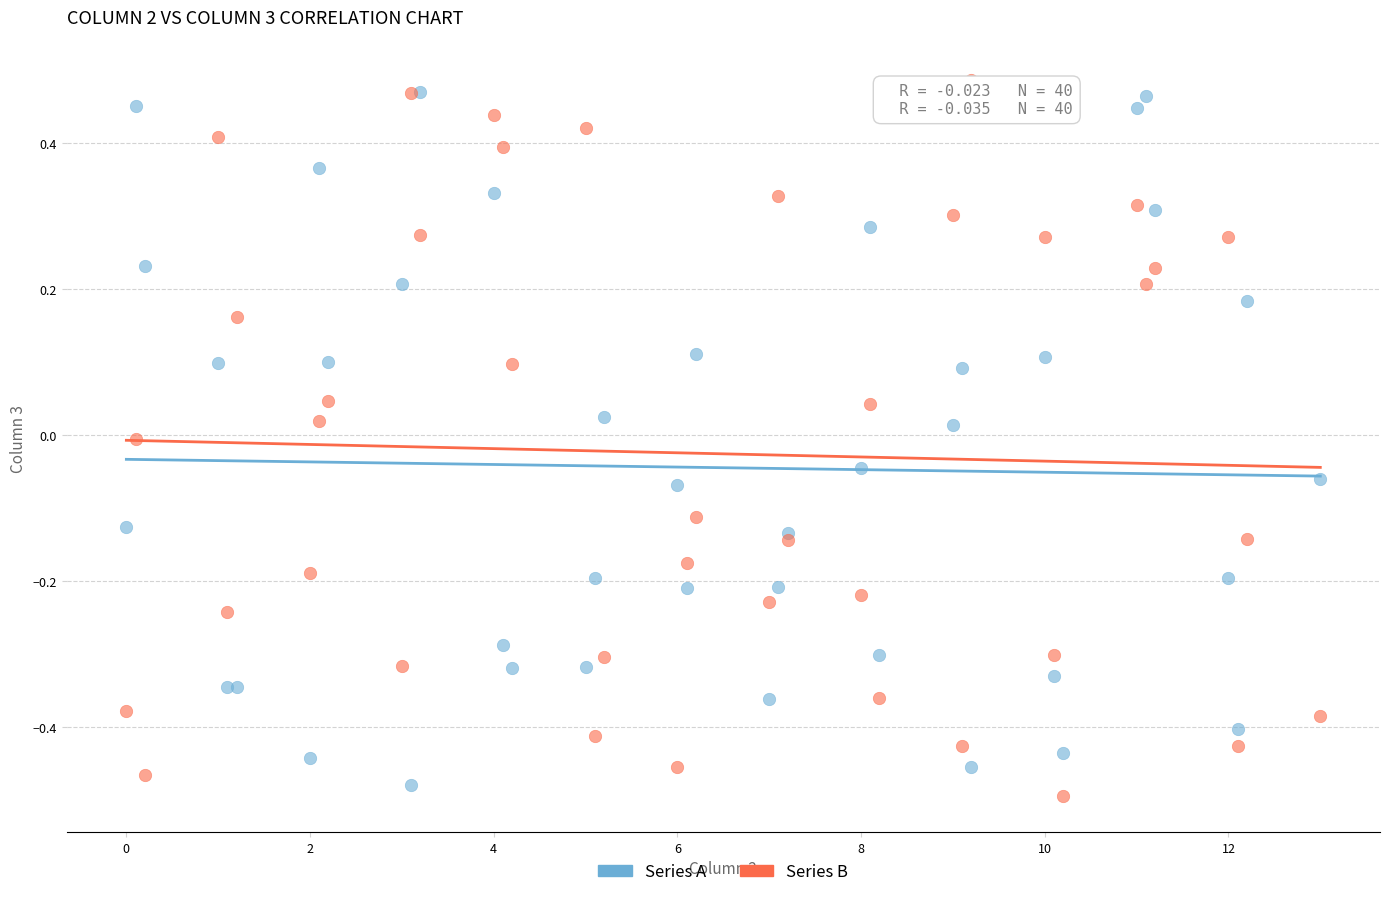

What are all the series names shown in the legend?

Series A, Series B